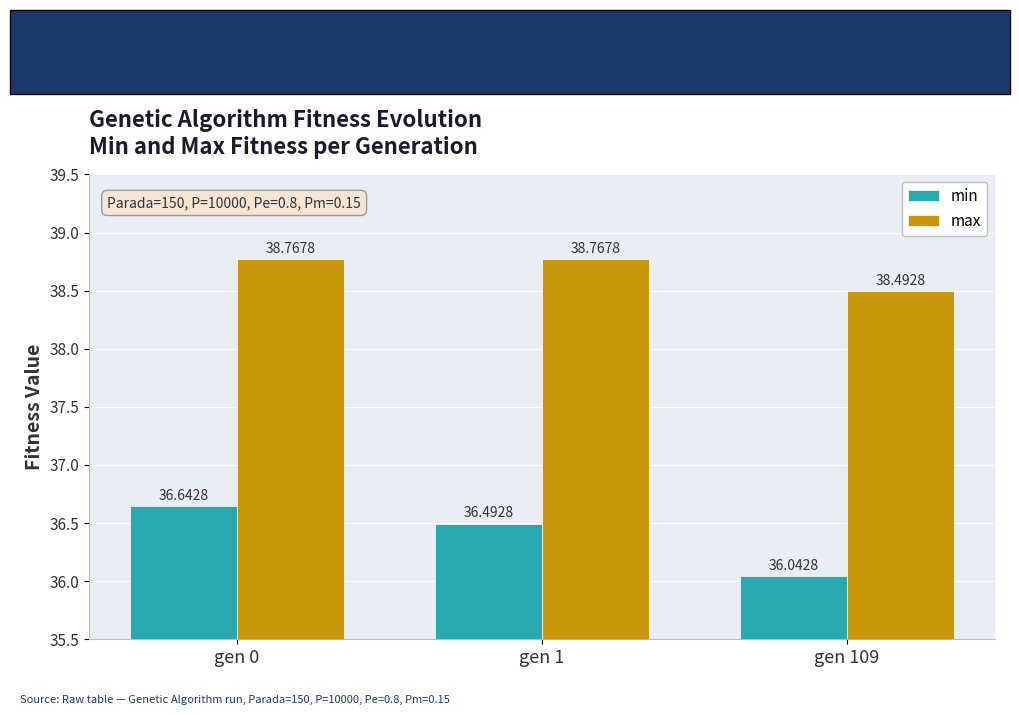

Reading left to right, list all the values displayed in this chart.

min: 36.6	36.5	36.0
max: 38.8	38.8	38.5